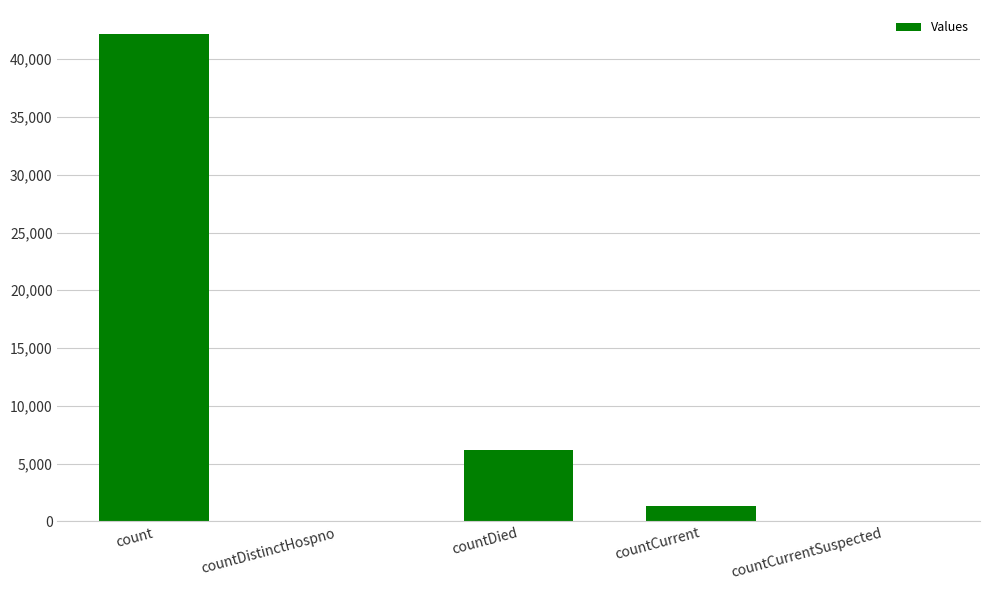

True or false: the data shows 0 at countCurrentSuspected.

True